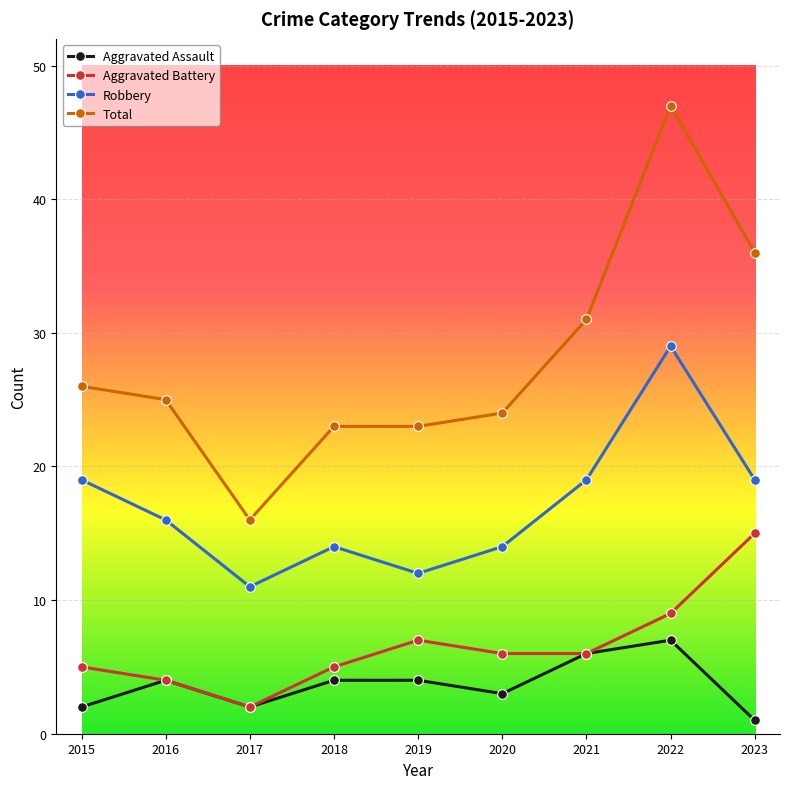

True or false: Total and Aggravated Assault intersect in this chart.

False